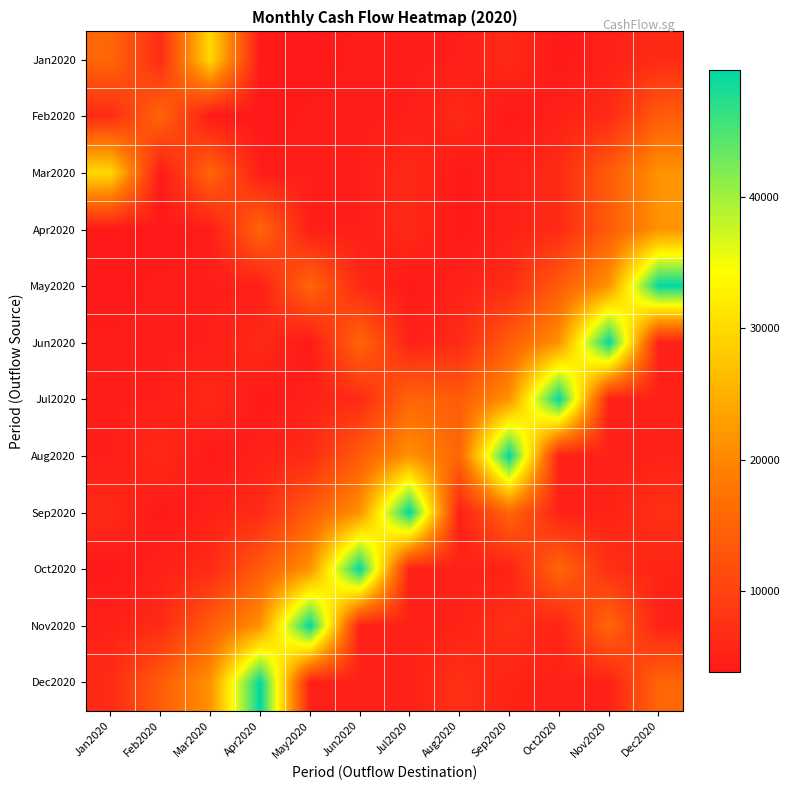

Reading right to left, what are all the values shown in this chart?

Jan2020: Dec2020=6534.9	Nov2020=5106.9	Oct2020=3995.8	Sep2020=6338.8	Aug2020=4796.3	Jul2020=4667.7	Jun2020=4541.2	May2020=3886.4	Apr2020=3946.3	Mar2020=30000.0	Feb2020=6705.9	Jan2020=15355.1
Feb2020: Dec2020=13857.1	Nov2020=6534.9	Oct2020=5106.9	Sep2020=3995.8	Aug2020=6338.8	Jul2020=4796.3	Jun2020=4667.7	May2020=4541.2	Apr2020=3886.4	Mar2020=3946.3	Feb2020=15355.1	Jan2020=6705.9
Mar2020: Dec2020=21543.0	Nov2020=13857.1	Oct2020=6534.9	Sep2020=5106.9	Aug2020=3995.8	Jul2020=6338.8	Jun2020=4796.3	May2020=4667.7	Apr2020=4541.2	Mar2020=15355.1	Feb2020=3946.3	Jan2020=30000.0
Apr2020: Dec2020=21543.0	Nov2020=13857.1	Oct2020=6534.9	Sep2020=5106.9	Aug2020=3995.8	Jul2020=6338.8	Jun2020=4796.3	May2020=4667.7	Apr2020=15355.1	Mar2020=4541.2	Feb2020=3886.4	Jan2020=3946.3
May2020: Dec2020=49619.2	Nov2020=21543.0	Oct2020=13857.1	Sep2020=6534.9	Aug2020=5106.9	Jul2020=3995.8	Jun2020=6338.8	May2020=15355.1	Apr2020=4796.3	Mar2020=4667.7	Feb2020=4541.2	Jan2020=3886.4
Jun2020: Dec2020=4917.1	Nov2020=49619.2	Oct2020=21543.0	Sep2020=13857.1	Aug2020=6534.9	Jul2020=5106.9	Jun2020=15355.1	May2020=3995.8	Apr2020=6338.8	Mar2020=4796.3	Feb2020=4667.7	Jan2020=4541.2
Jul2020: Dec2020=5256.5	Nov2020=4917.1	Oct2020=49619.2	Sep2020=21543.0	Aug2020=13857.1	Jul2020=15355.1	Jun2020=6534.9	May2020=5106.9	Apr2020=3995.8	Mar2020=6338.8	Feb2020=4796.3	Jan2020=4667.7
Aug2020: Dec2020=5230.3	Nov2020=5256.5	Oct2020=4917.1	Sep2020=49619.2	Aug2020=15355.1	Jul2020=21543.0	Jun2020=13857.1	May2020=6534.9	Apr2020=5106.9	Mar2020=3995.8	Feb2020=6338.8	Jan2020=4796.3
Sep2020: Dec2020=7270.5	Nov2020=5230.3	Oct2020=5256.5	Sep2020=15355.1	Aug2020=4917.1	Jul2020=49619.2	Jun2020=21543.0	May2020=13857.1	Apr2020=6534.9	Mar2020=5106.9	Feb2020=3995.8	Jan2020=6338.8
Oct2020: Dec2020=5474.5	Nov2020=7270.5	Oct2020=15355.1	Sep2020=5230.3	Aug2020=5256.5	Jul2020=4917.1	Jun2020=49619.2	May2020=21543.0	Apr2020=13857.1	Mar2020=6534.9	Feb2020=5106.9	Jan2020=3995.8
Nov2020: Dec2020=5303.0	Nov2020=15355.1	Oct2020=5474.5	Sep2020=7270.5	Aug2020=5230.3	Jul2020=5256.5	Jun2020=4917.1	May2020=49619.2	Apr2020=21543.0	Mar2020=13857.1	Feb2020=6534.9	Jan2020=5106.9
Dec2020: Dec2020=15355.1	Nov2020=5095.3	Oct2020=5303.0	Sep2020=5474.5	Aug2020=7270.5	Jul2020=5230.3	Jun2020=5256.5	May2020=4917.1	Apr2020=49619.2	Mar2020=21543.0	Feb2020=13857.1	Jan2020=6534.9